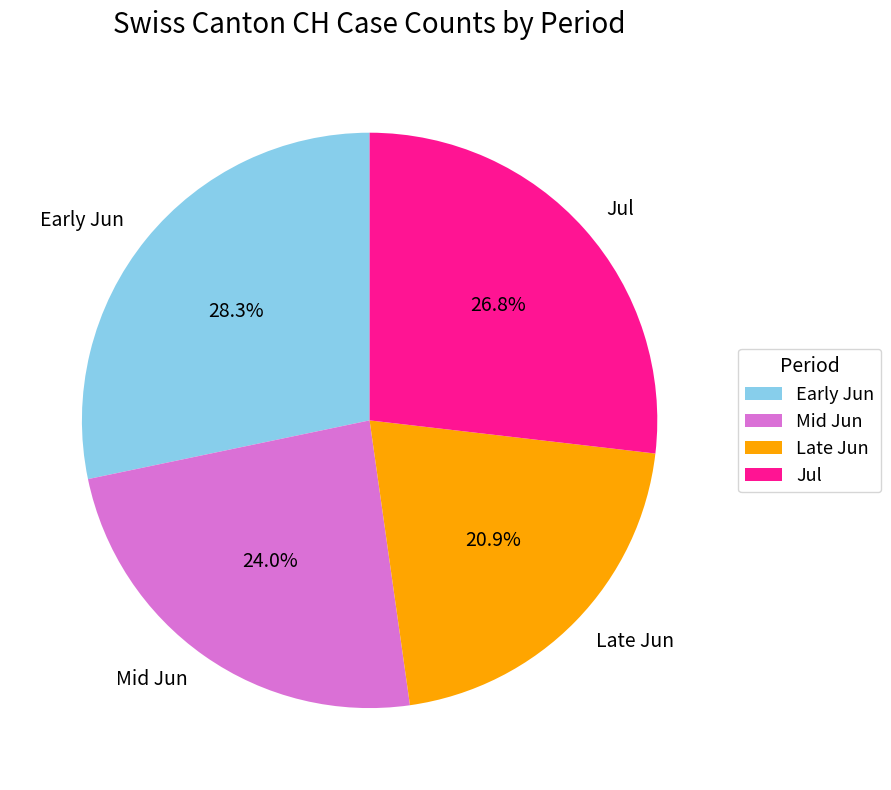

Combined, do Jul and Mid Jun account for over 50%?

Yes